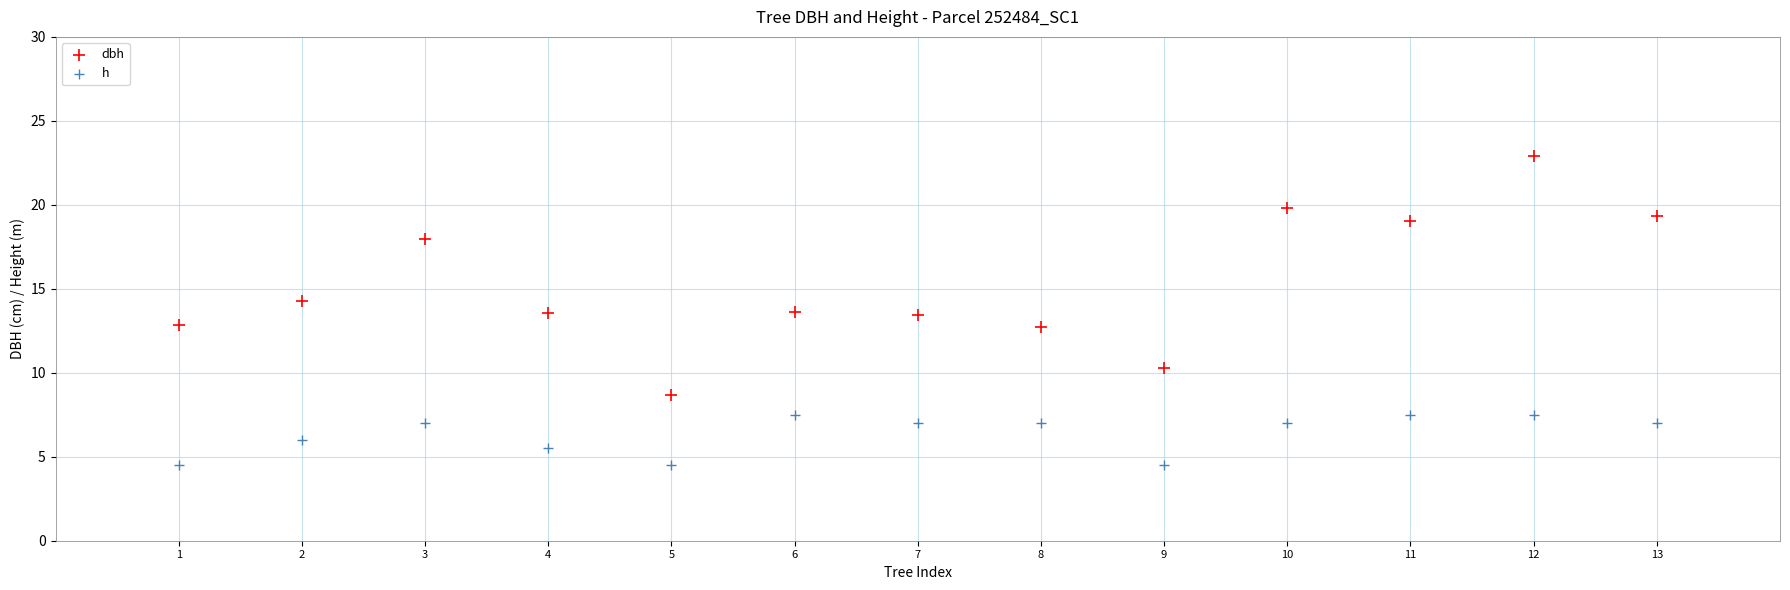

Which series contains the lowest Y value?

h